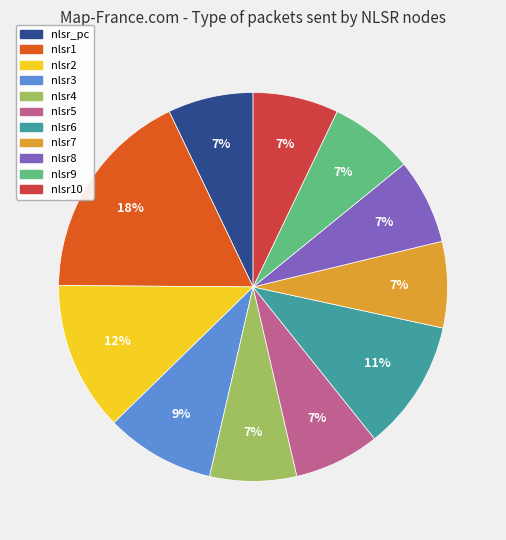

Count the number of slices in the pie.

11